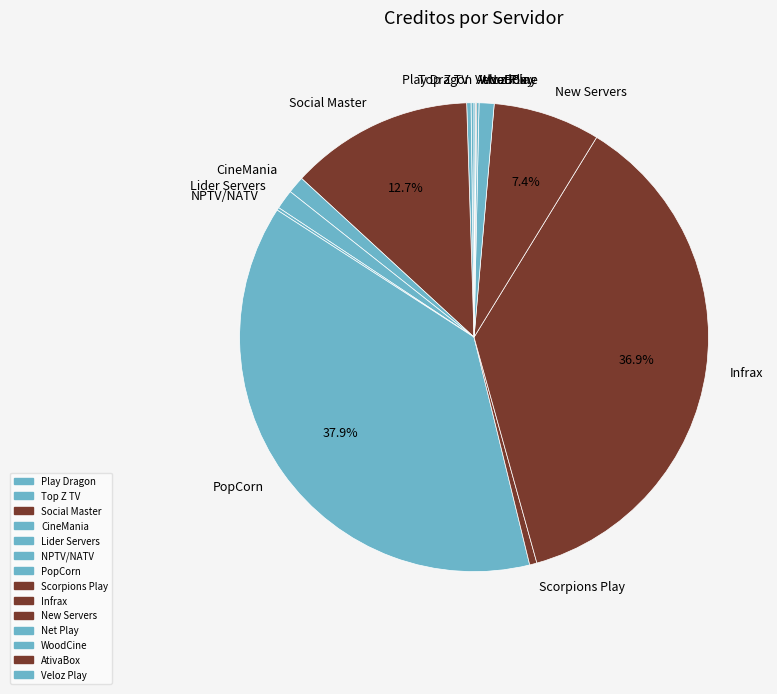

Is there a majority slice in this chart?

No